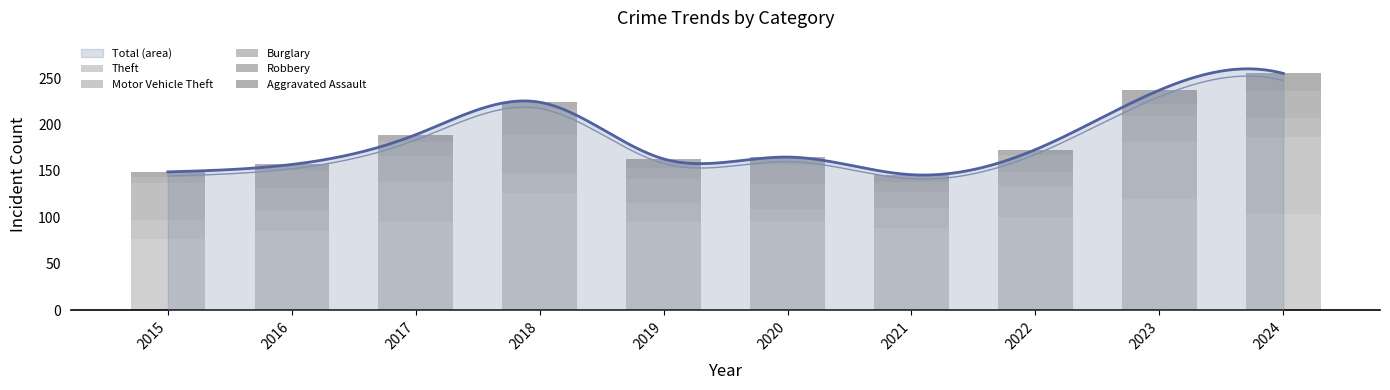

Between 2015 and 2024, which series saw the biggest shift?

Motor Vehicle Theft